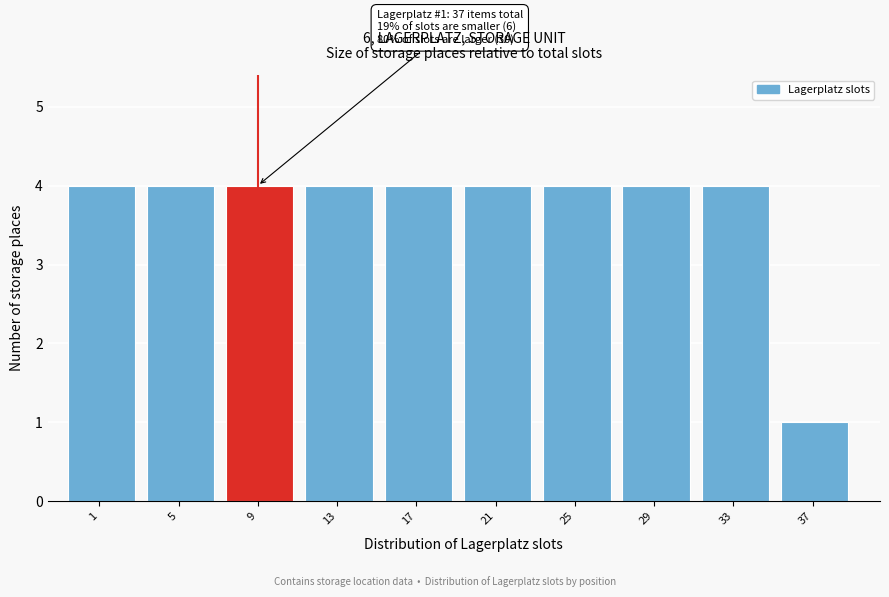

Reading left to right, extract all data points from this chart.

4	4	4	4	4	4	4	4	4	1